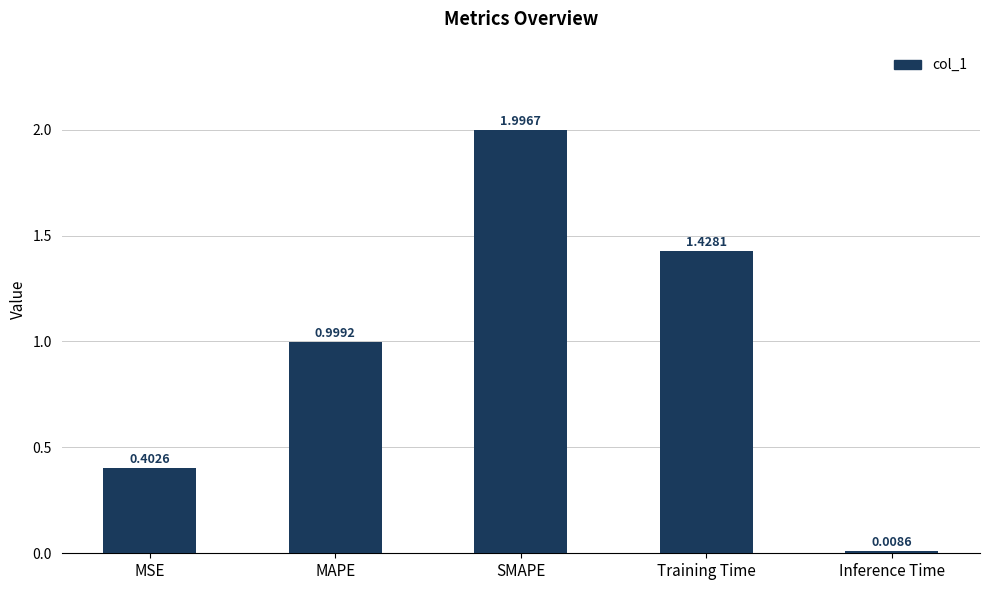

How many bars are there in total?

5